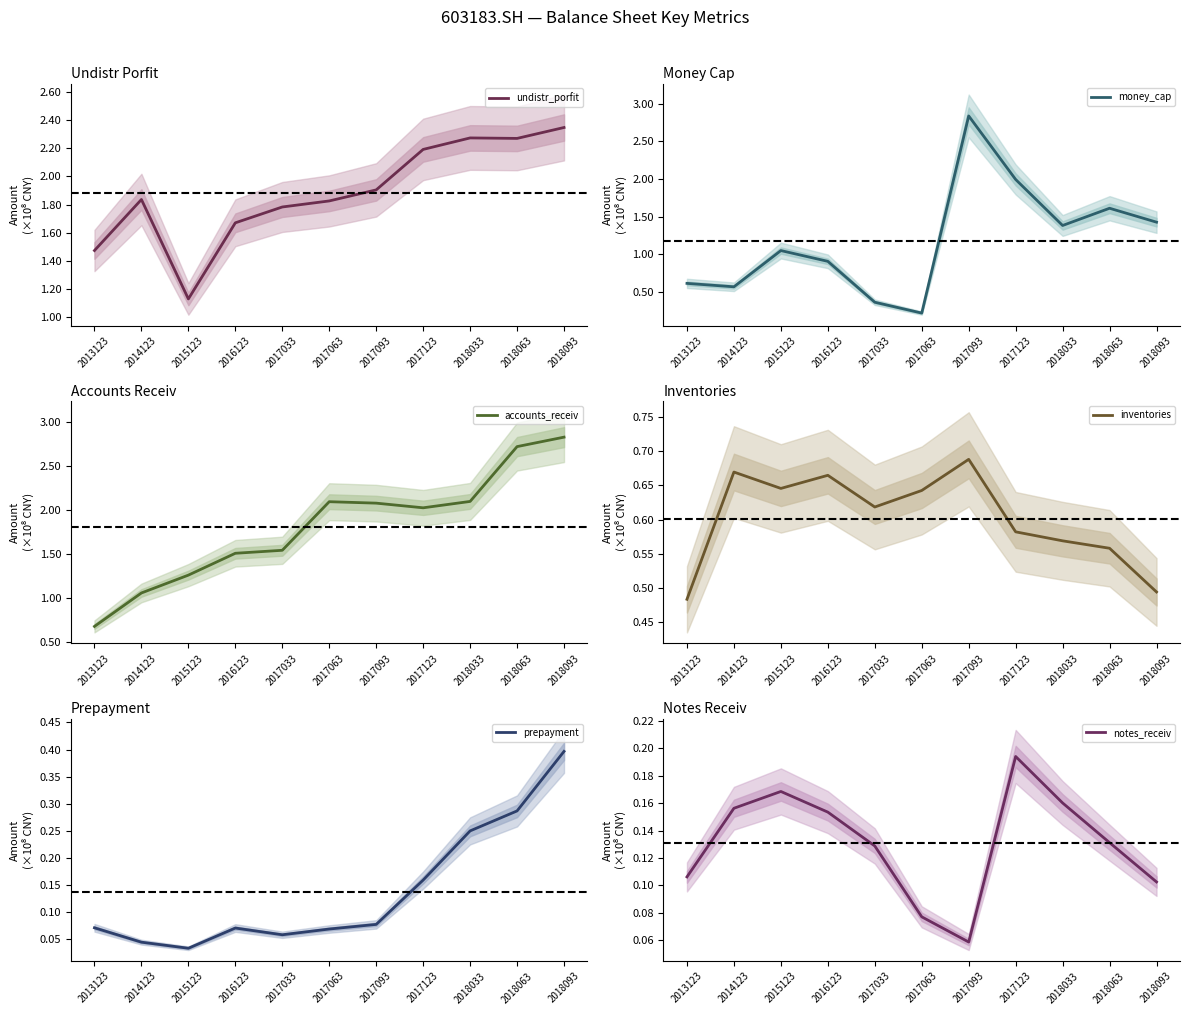

How many series are shown in this chart?

6